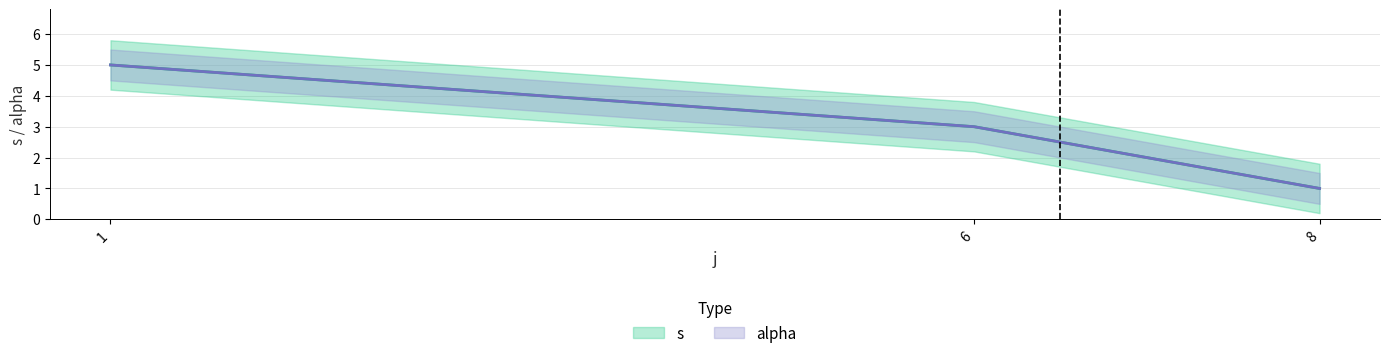

The value of s at 8 is 1. True or false?

True